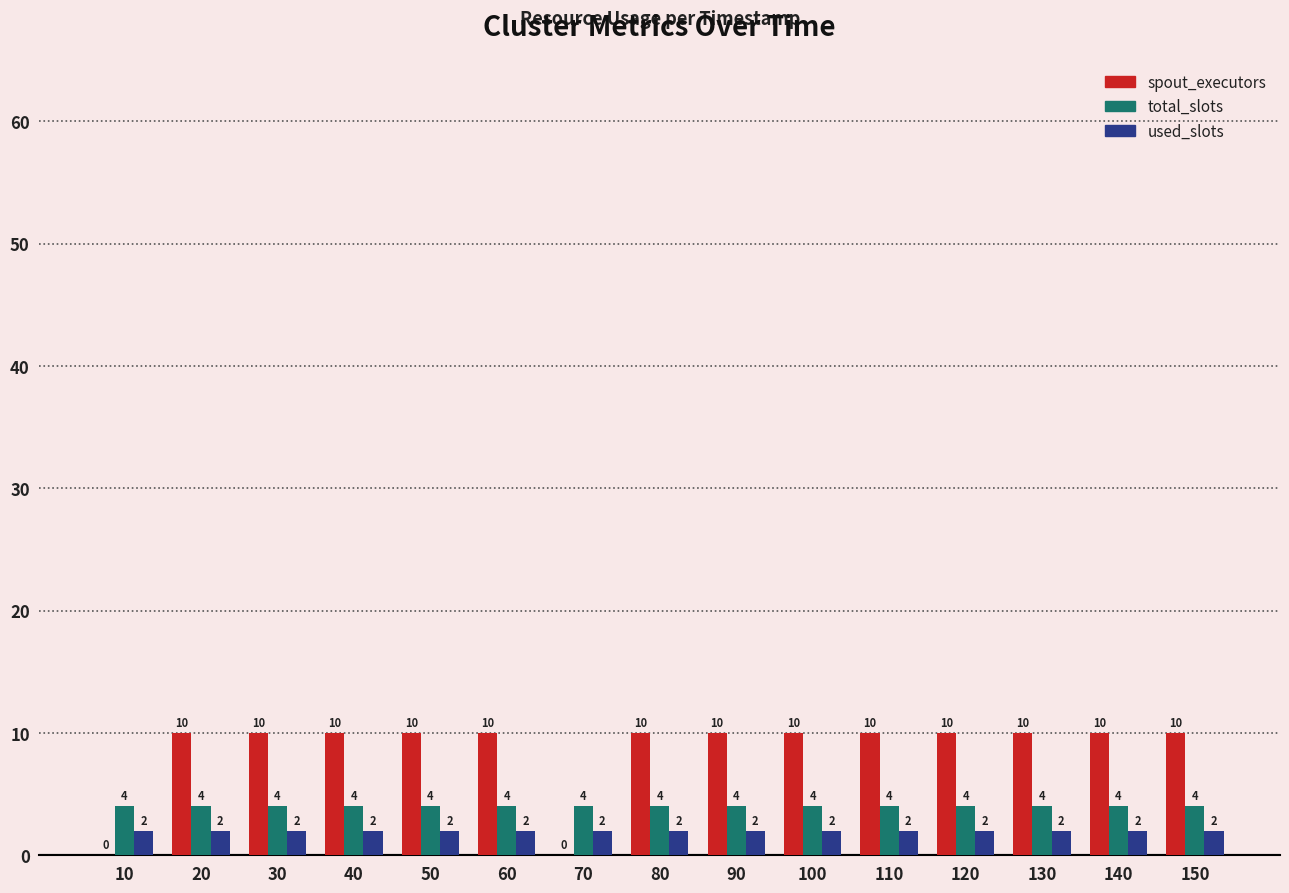

What is the maximum value for spout_executors?

10